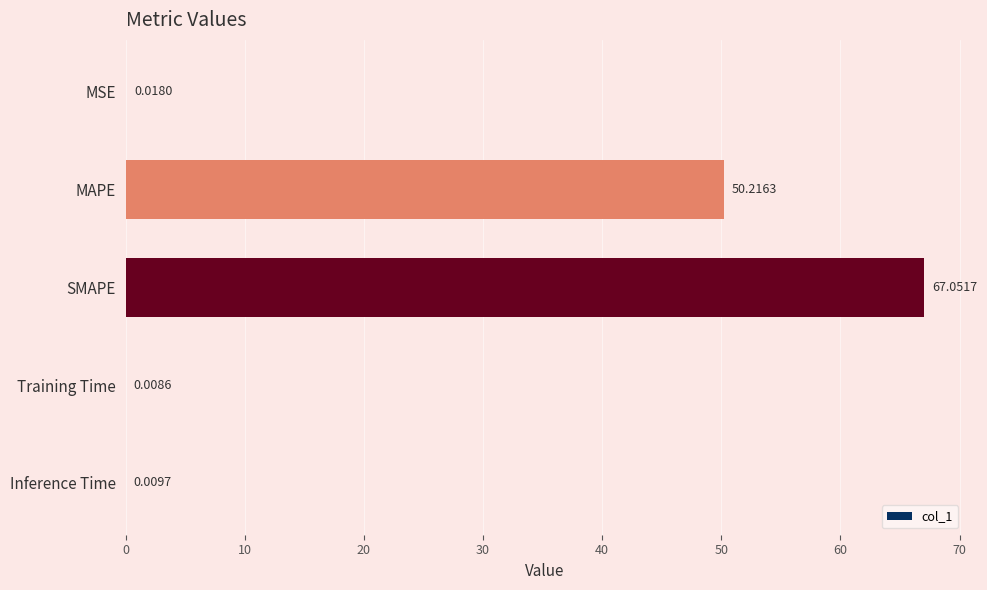

What is the sum of all values?

117.3